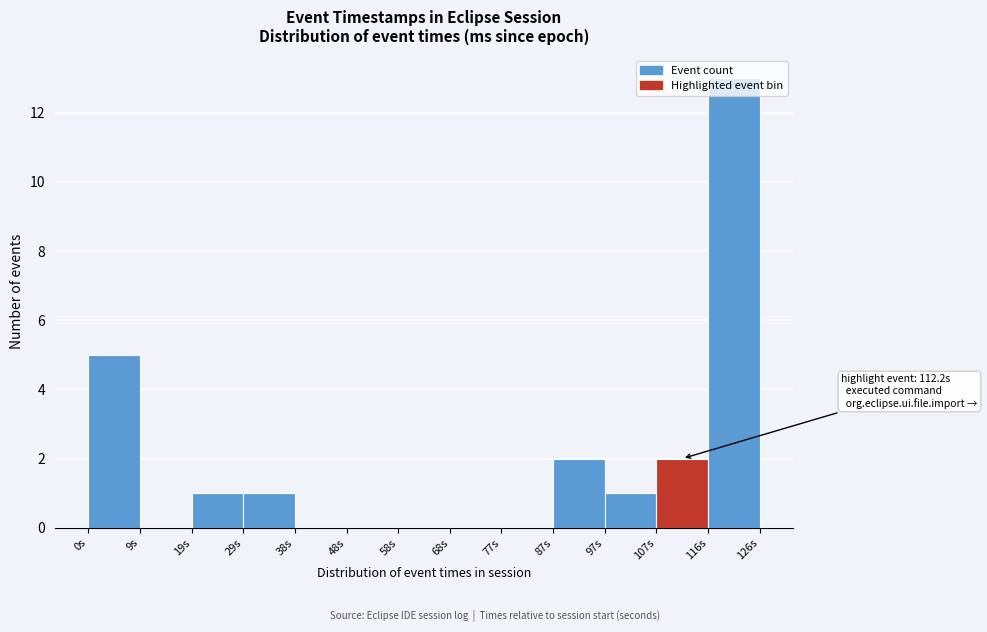

Which range on the x-axis has the tallest bar?

117 to 127